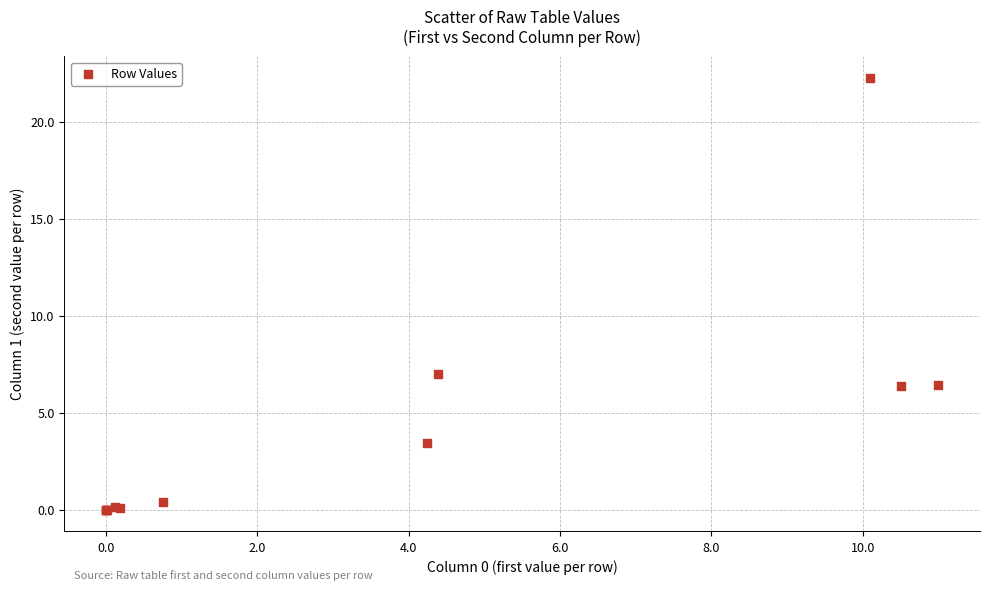

What Y value in the scatter plot is closest to 11?

7.0